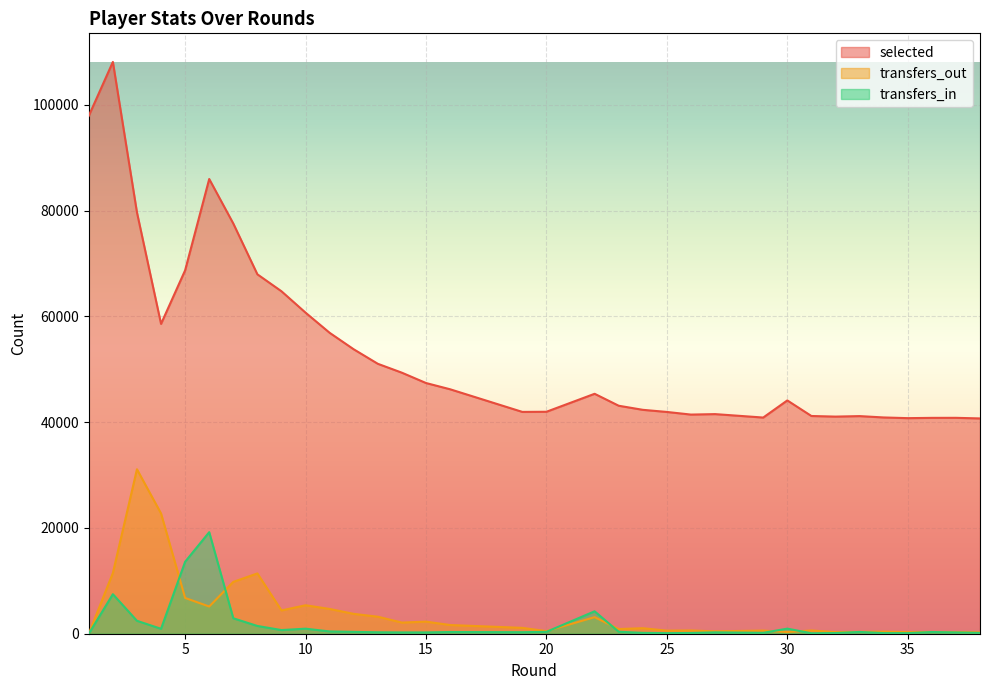

Is it true that transfers_out equals 205 at 35?

False